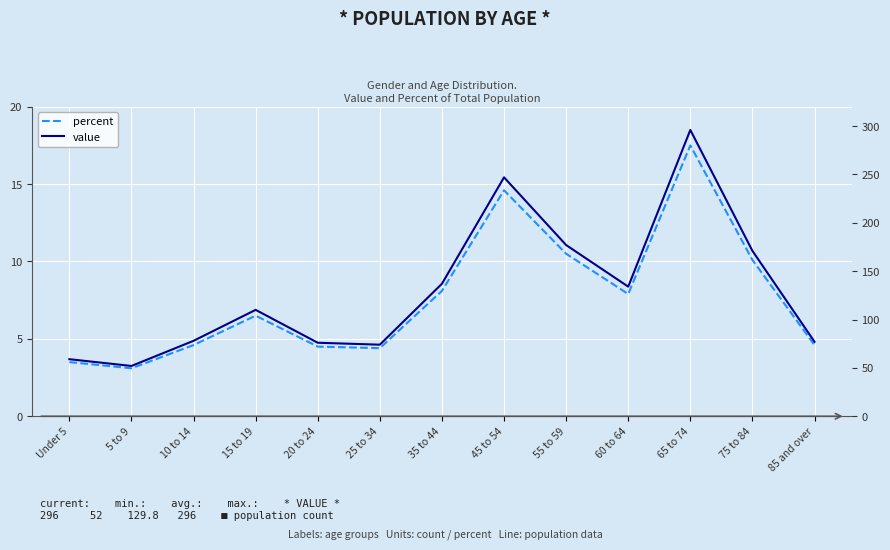

Which series has the largest range (max minus min)?

value